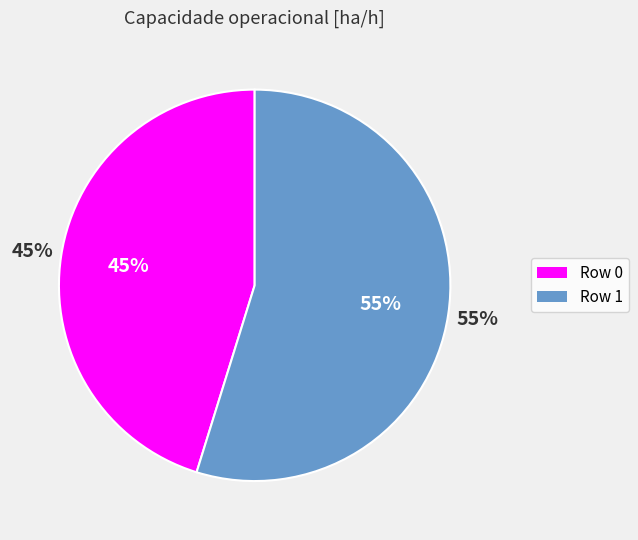

Combined, do Row 0 and Row 1 account for over 50%?

Yes